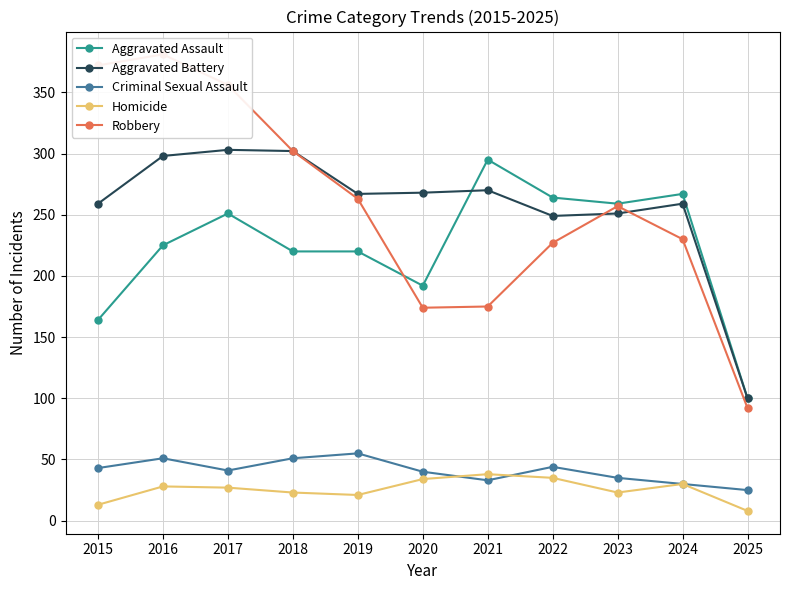

How many interior local valleys does the Aggravated Assault series have?

2